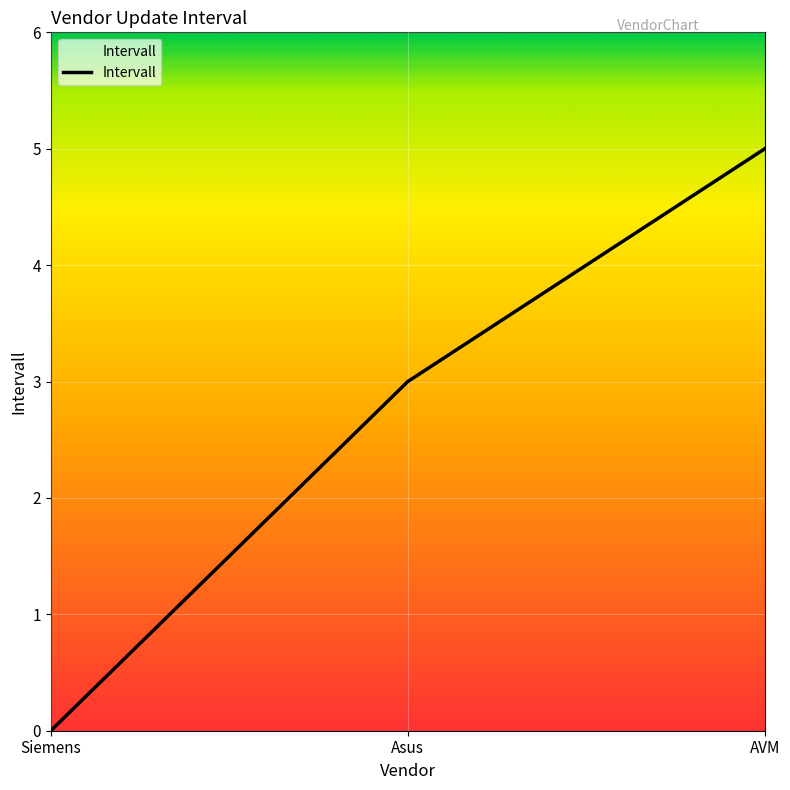

Reading left to right, extract all data points from this chart.

0	3	5